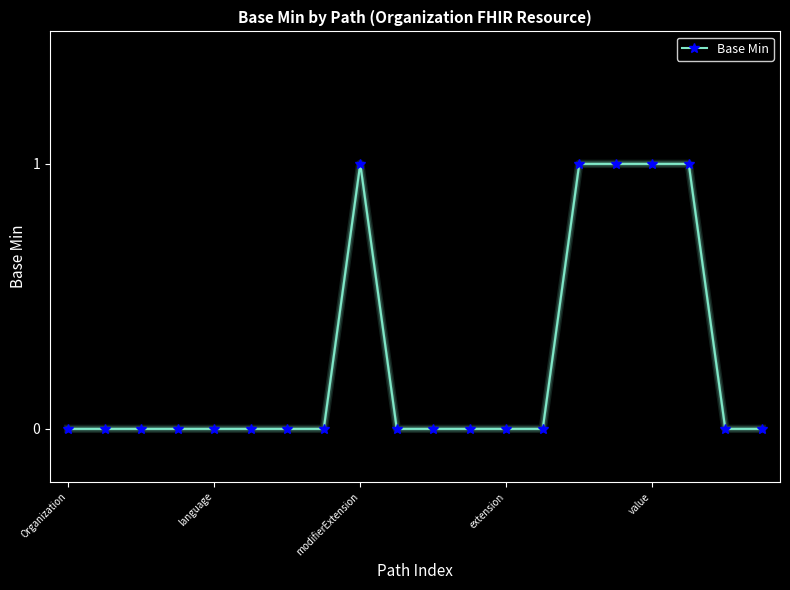

What is the sum of all values?

5